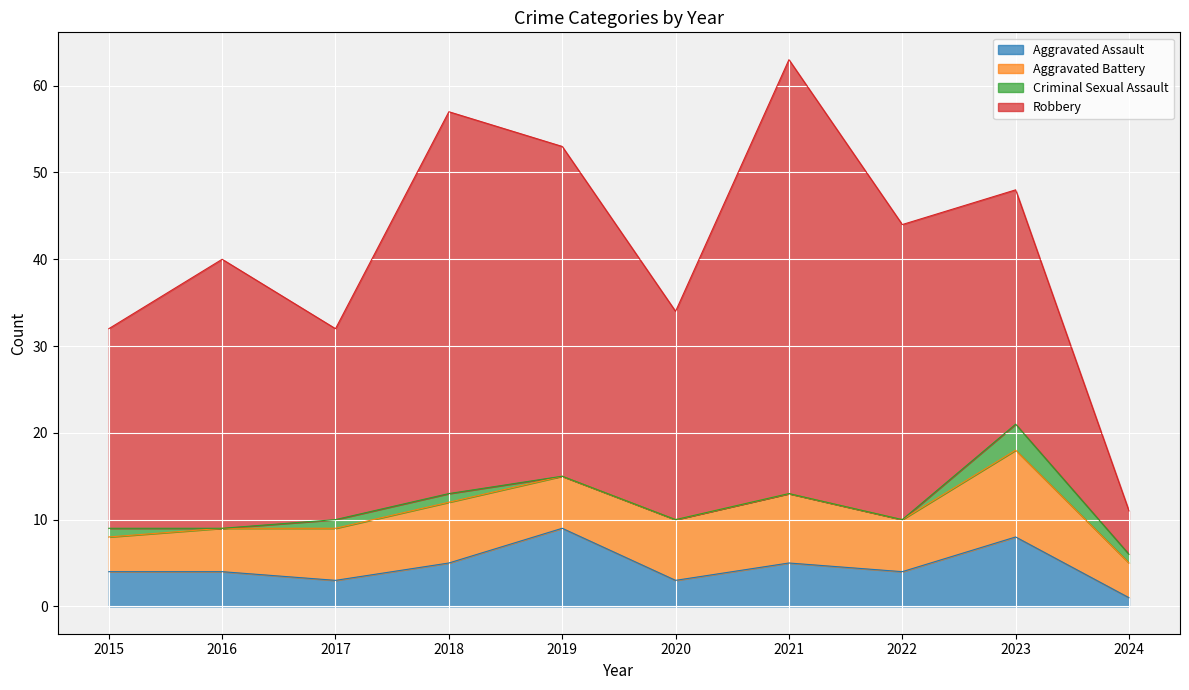

At which label is Aggravated Battery closest to 7?

2018